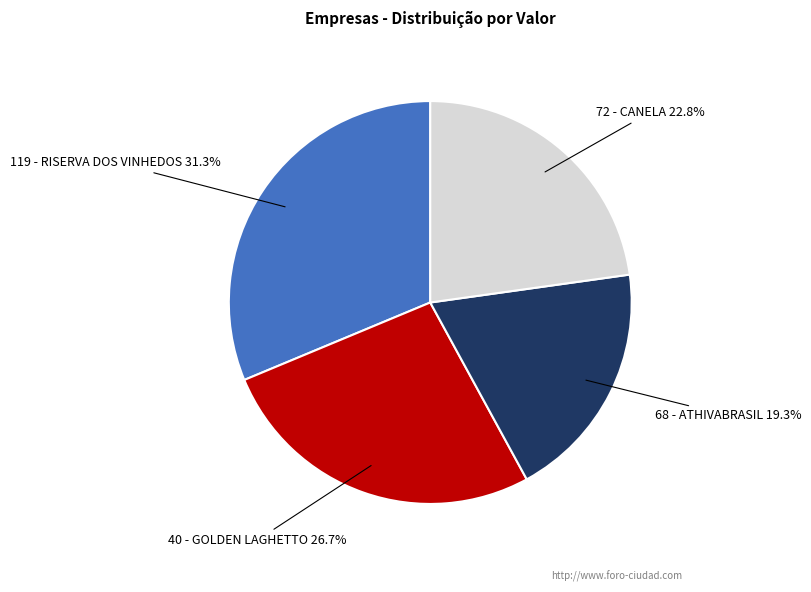

Does any single category account for the majority?

No